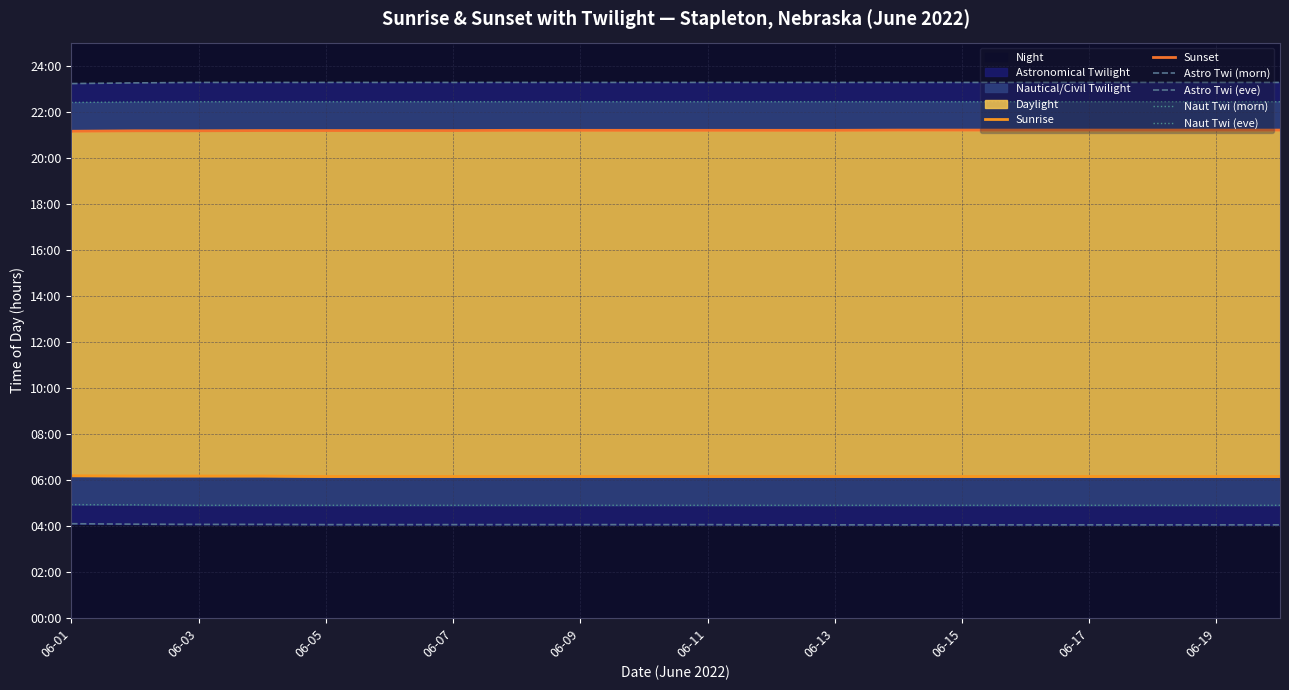

Is the value of Naut Twi (eve) at 06-05 greater than the value of Astro Twi (morn) at 11?

Yes